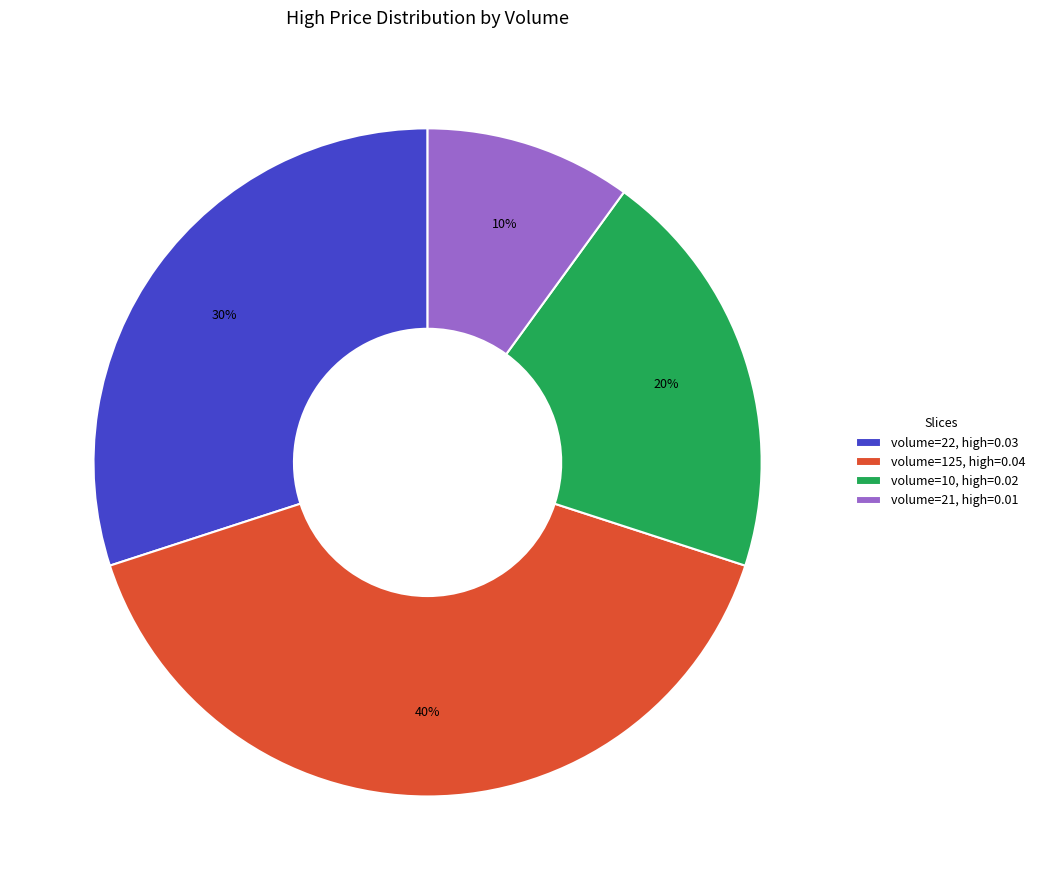

To the nearest percent, what percentage of the pie is volume=21, high=0.01?

10%